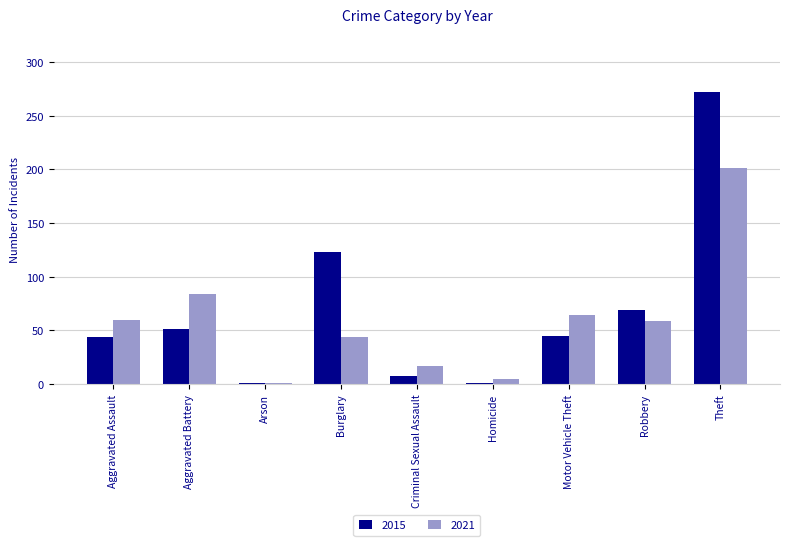

What is the difference between the highest and lowest values at Homicide?

4